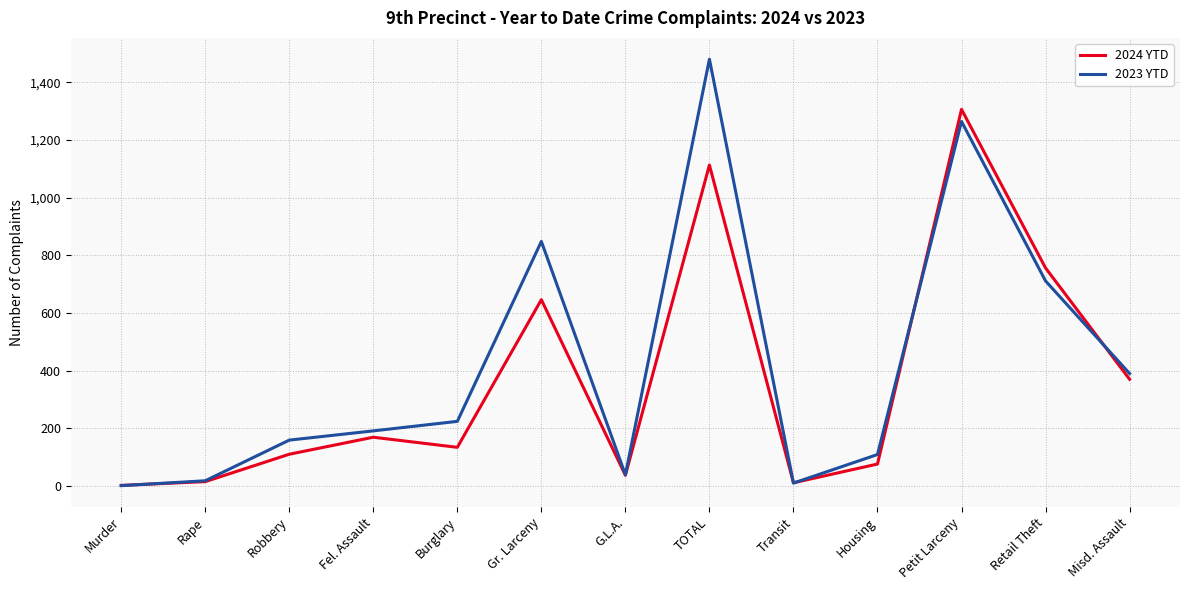

True or false: 2024 YTD has a value of 76 at Housing.

True